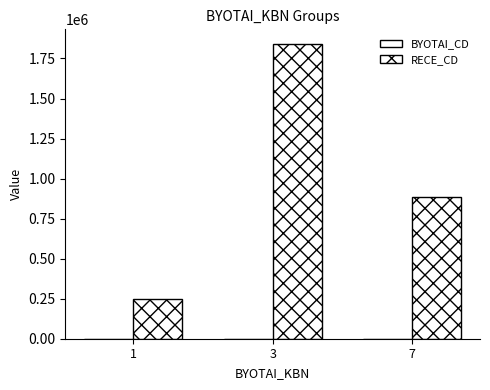

What is the difference between the maximum and minimum values in the BYOTAI_CD series?

3